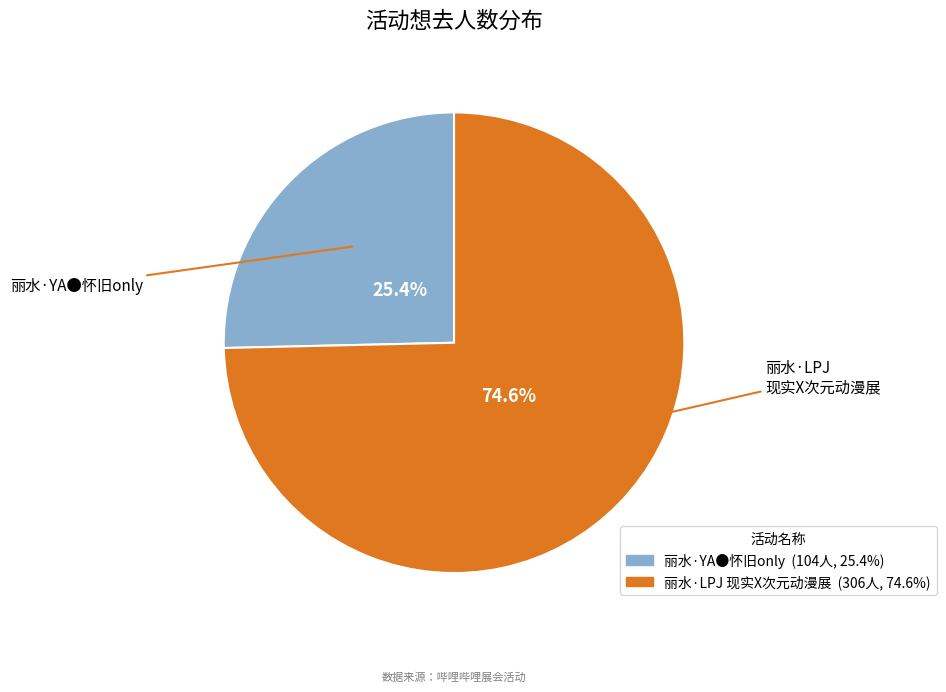

Is there a majority slice in this chart?

Yes